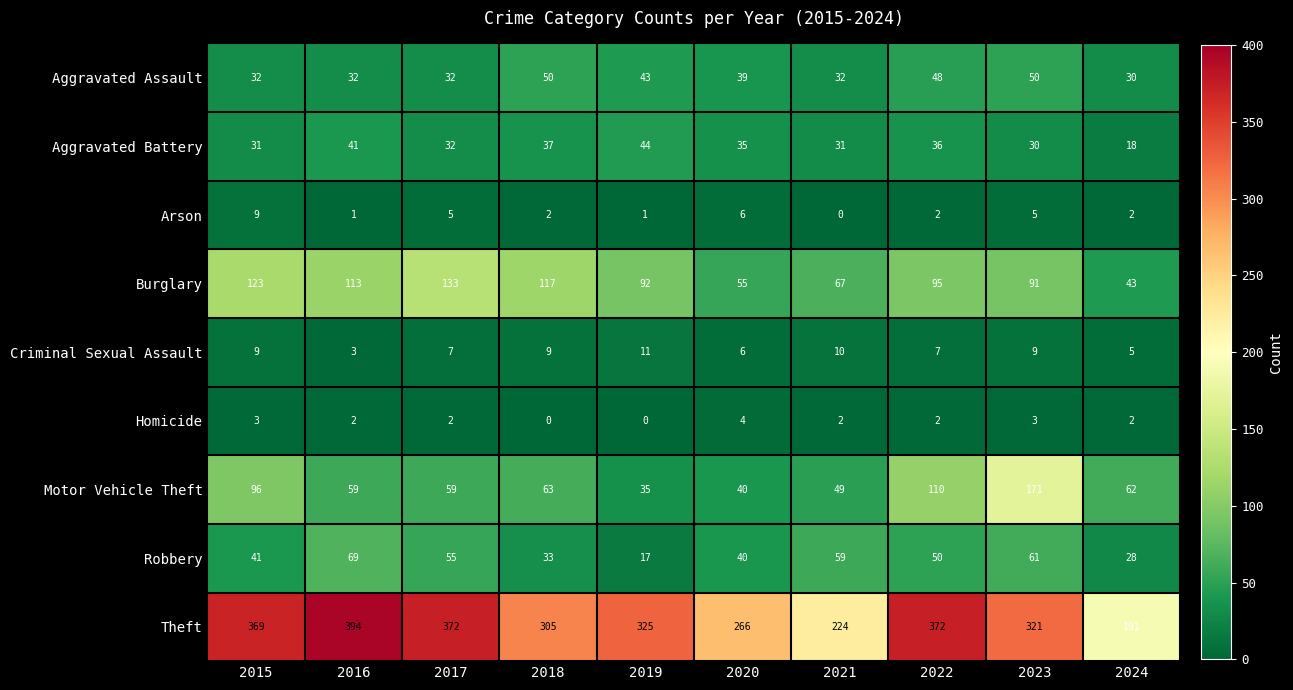

Rank the series by their maximum value, from highest to lowest.

Theft, Motor Vehicle Theft, Burglary, Robbery, Aggravated Assault, Aggravated Battery, Criminal Sexual Assault, Arson, Homicide